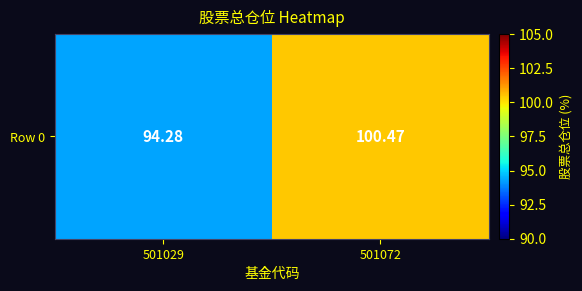

Read the value at 501029.

94.3